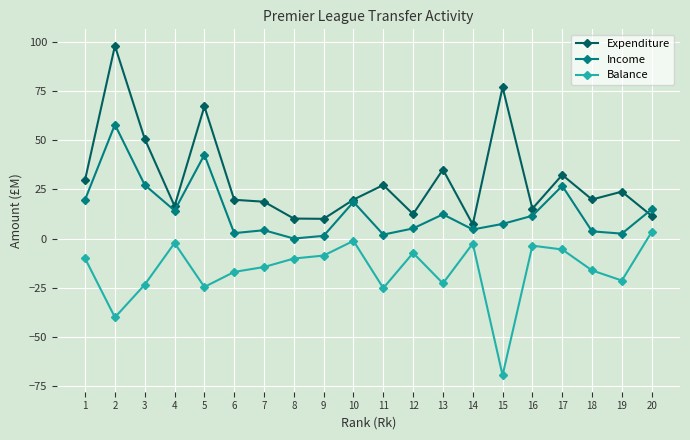

What is the value of the Expenditure point at the 13th from the left?

35.1